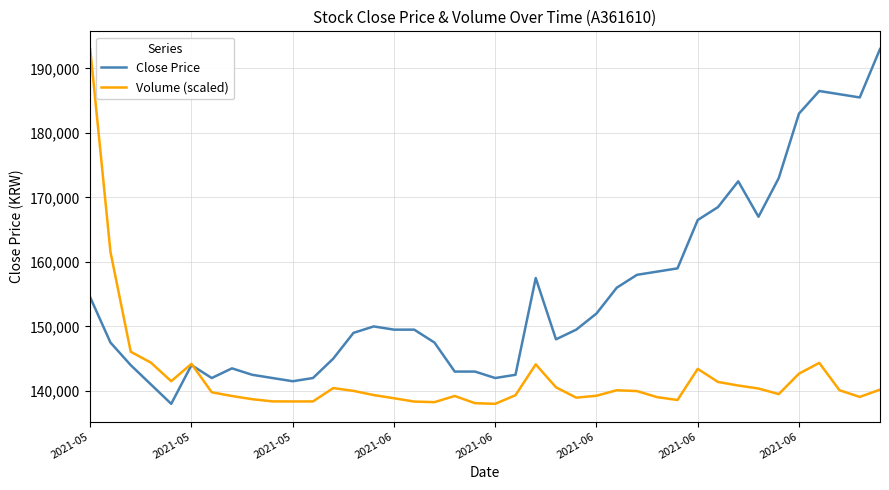

Which series has the largest total across all categories?

Close Price